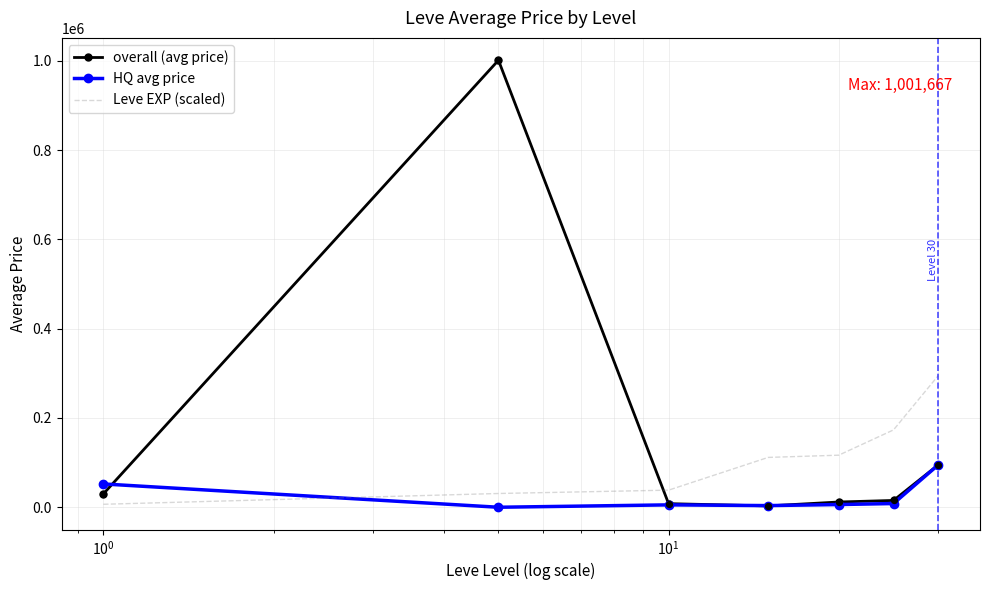

Which series has the largest total across all categories?

overall (avg price)